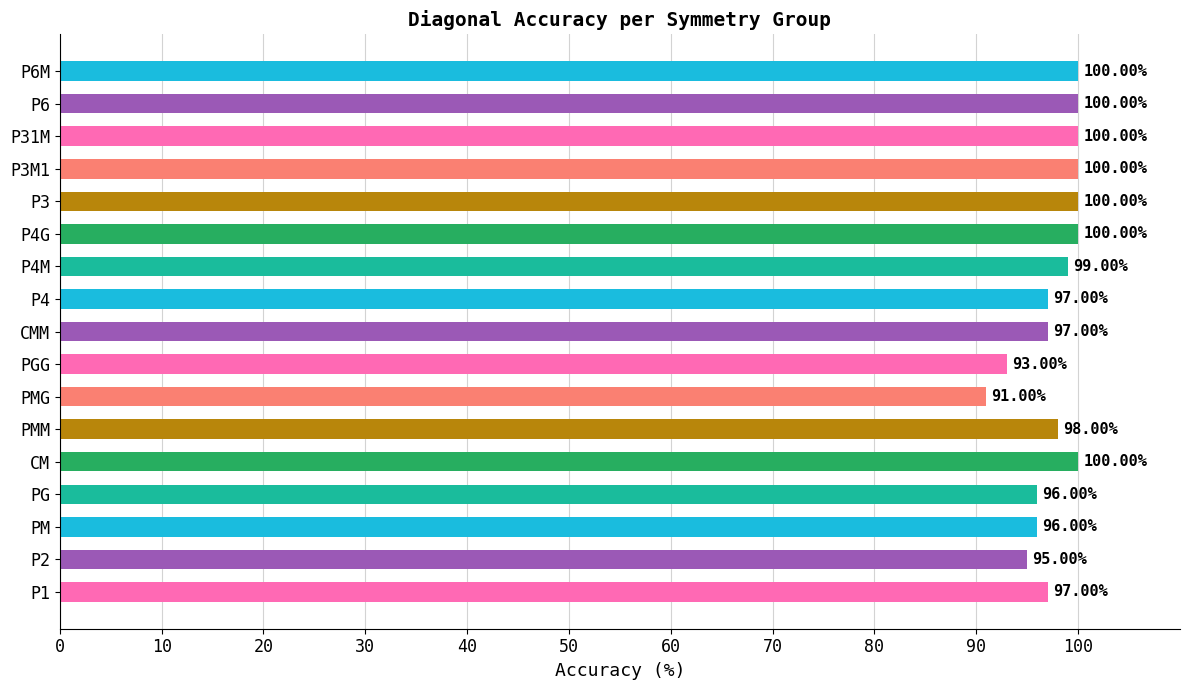

What is the change in value from P1 to PMM?

+1